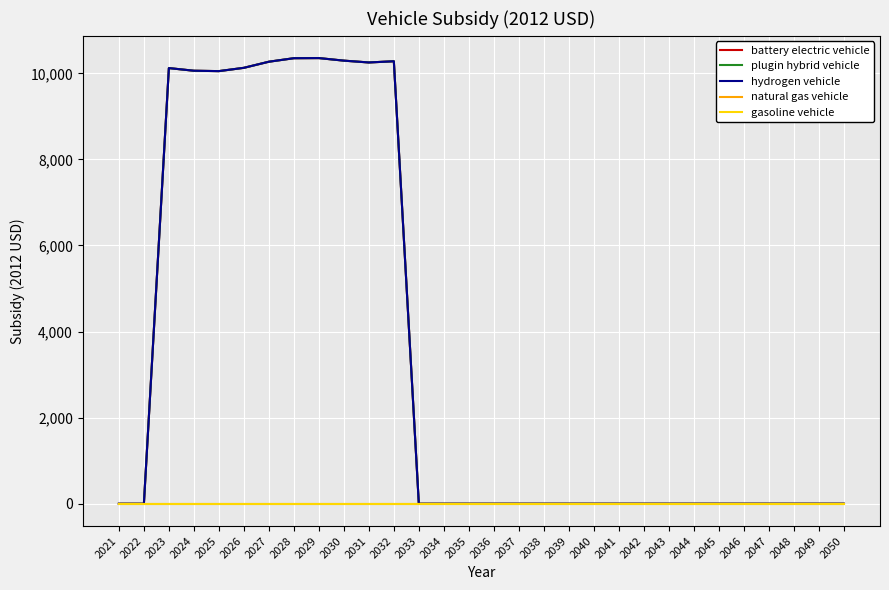

In battery electric vehicle, how many points are higher than both neighbors (excluding endpoints)?

3